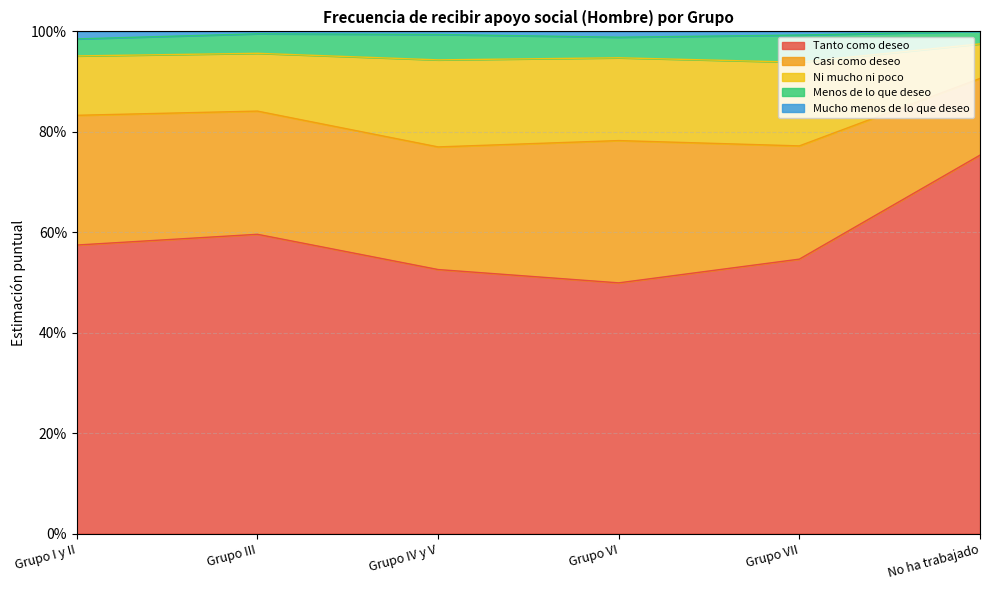

What are all the series names shown in the legend?

Tanto como deseo, Casi como deseo, Ni mucho ni poco, Menos de lo que deseo, Mucho menos de lo que deseo